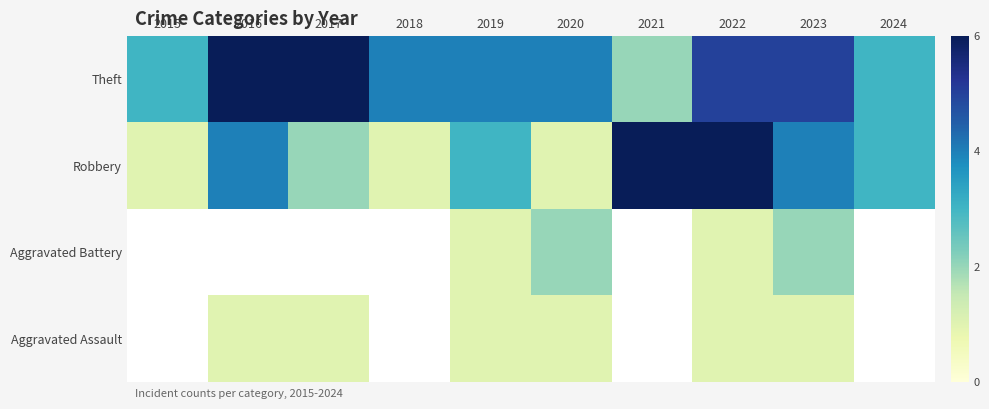

What is the highest value of the Robbery series?

6.0